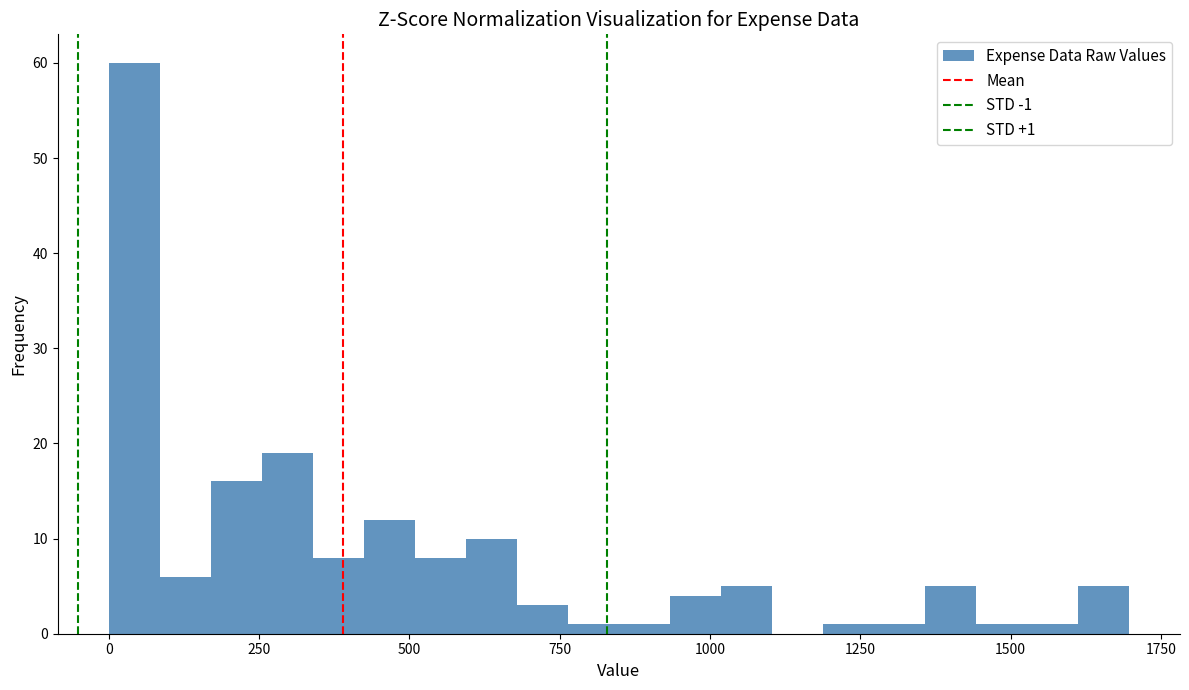

Around what value on the x-axis is the tallest bar? Give the approximate position of its centre, as read against the axis.

50